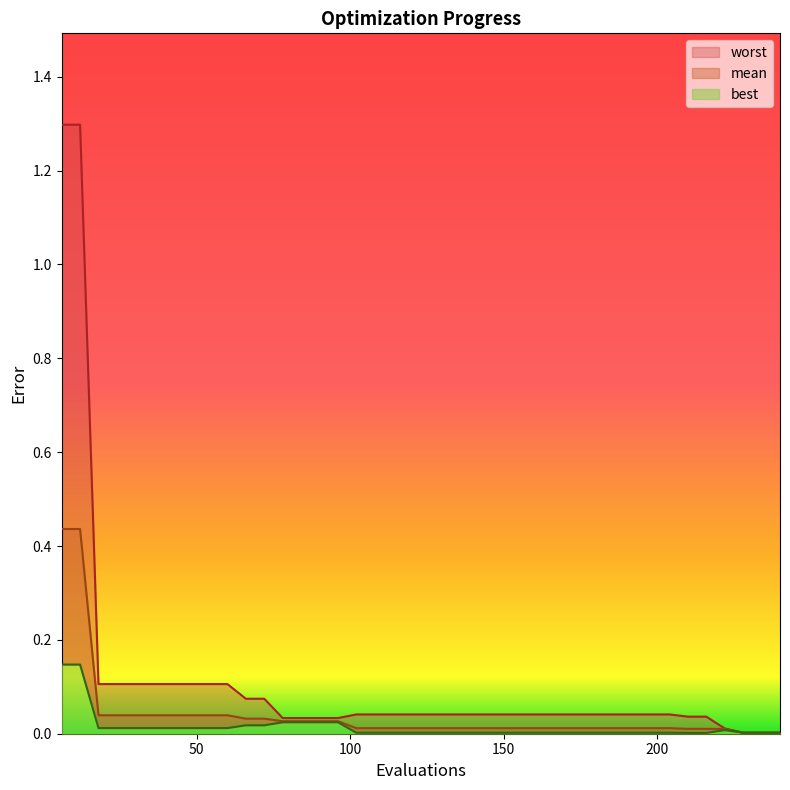

How many lines are shown in the chart?

3